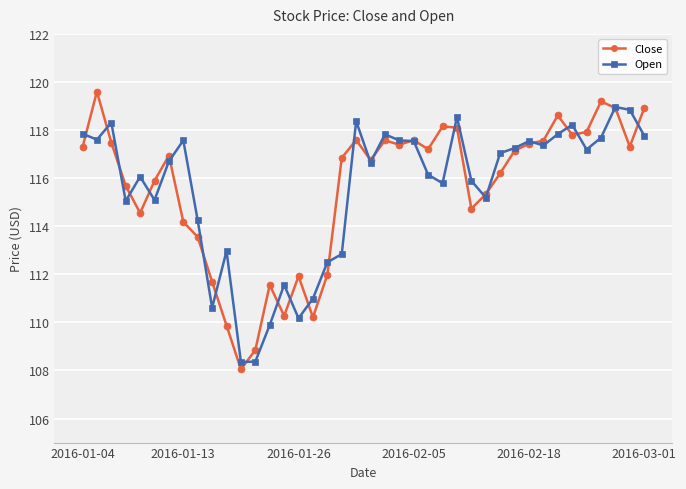

True or false: Close has more than 1 interior local peaks.

True